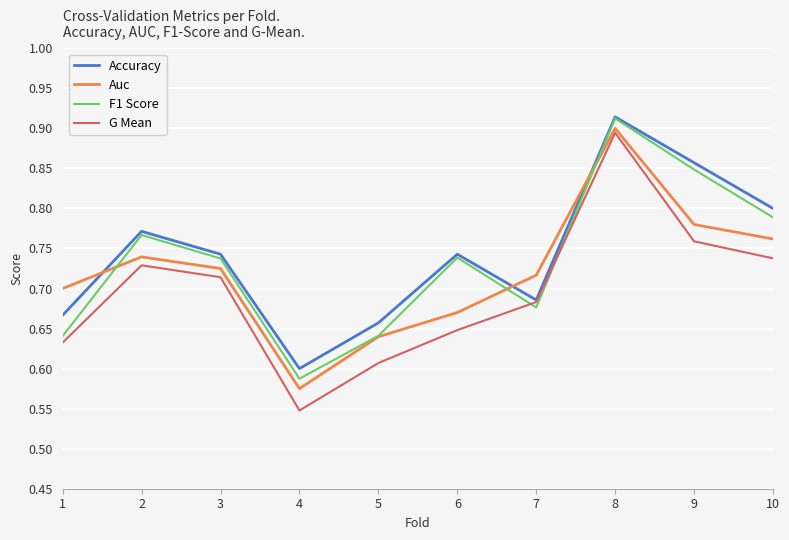

Which label corresponds to the smallest value in the chart?

4